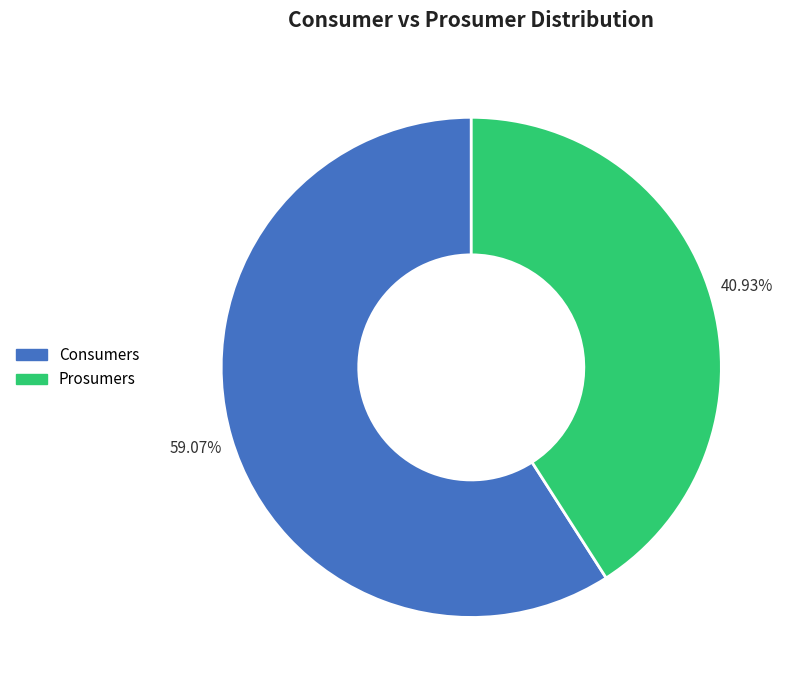

What percentage is the Consumers slice, to the nearest percent?

59%